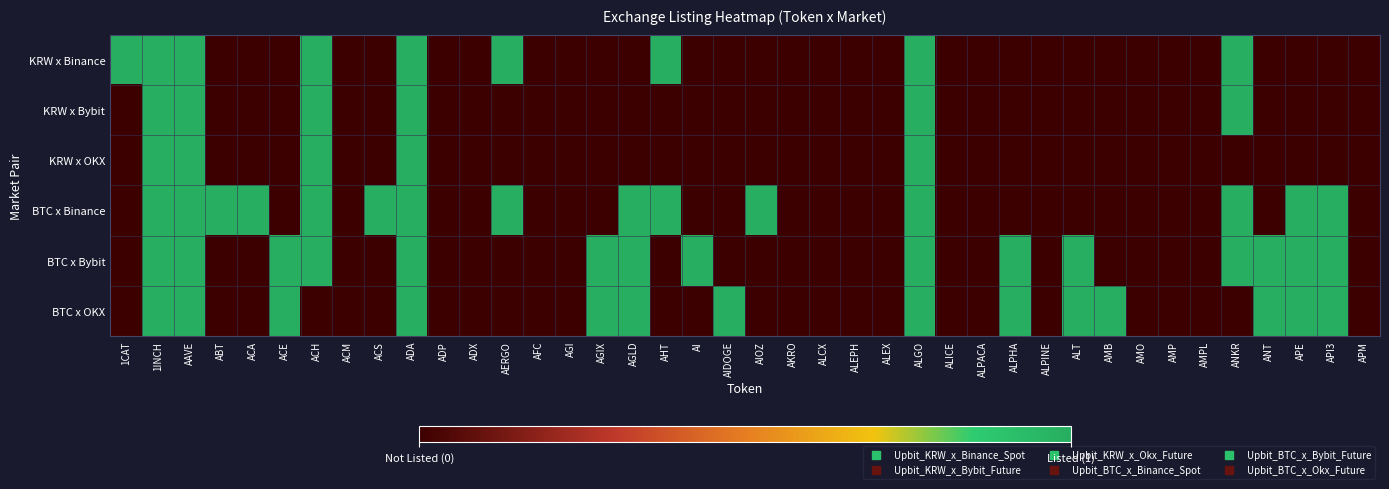

How many distinct data groups are displayed?

6